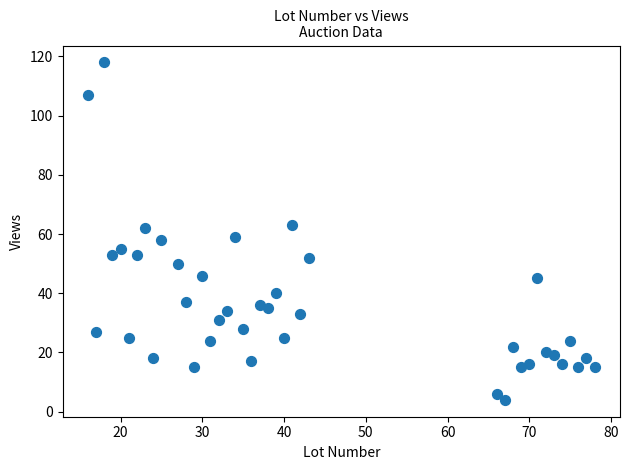

What is the range of X values (max minus min)?

62